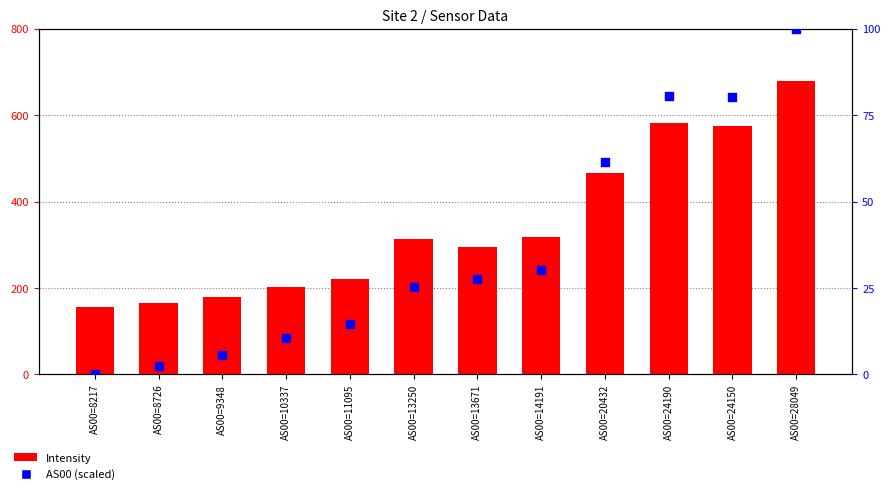

What is the total value across all series at AS00=28049?

778.4